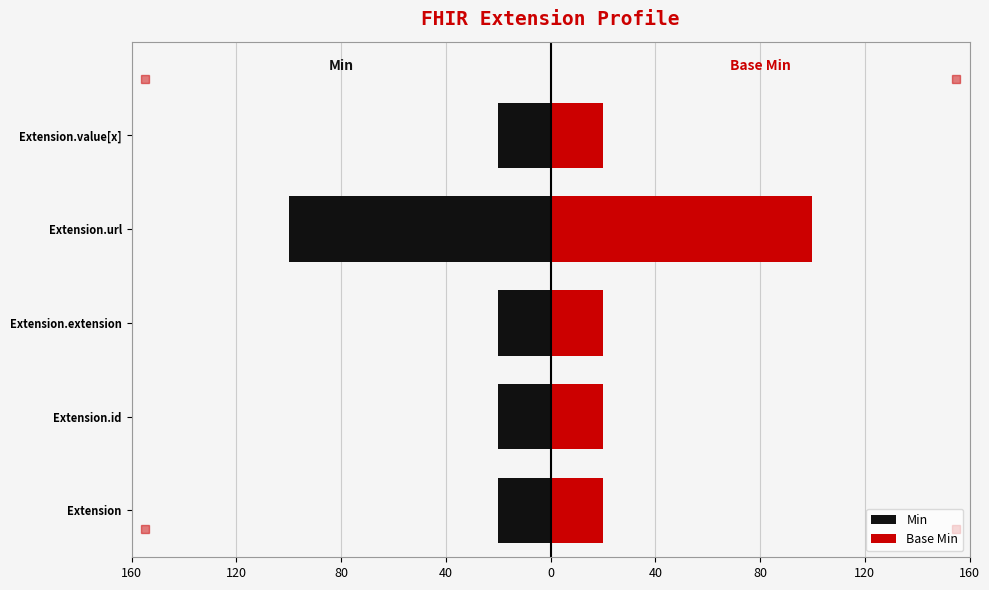

Which series changed the most between 160 and 40?

Min